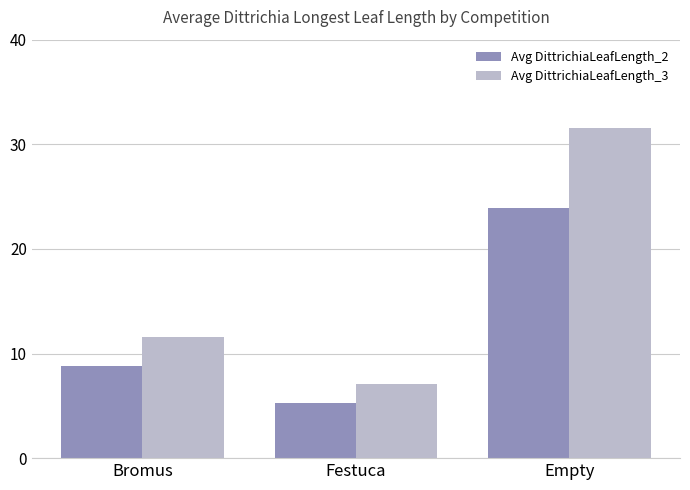

What is the difference between the maximum and minimum values in the Avg DittrichiaLeafLength_2 series?

18.7